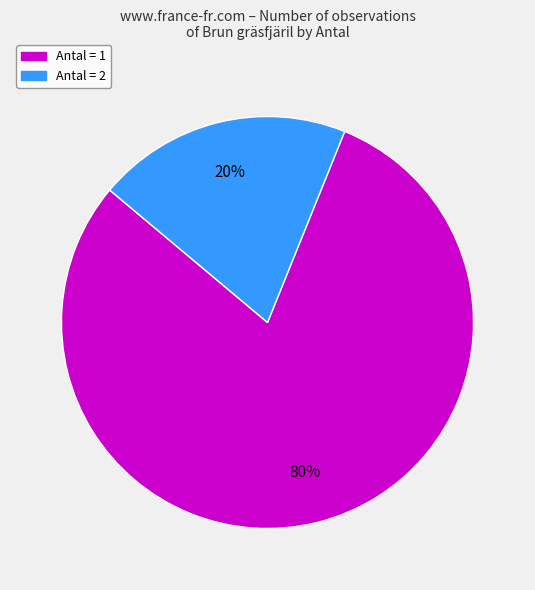

To the nearest percent, what is the difference between the largest and smallest slice percentages?

60%